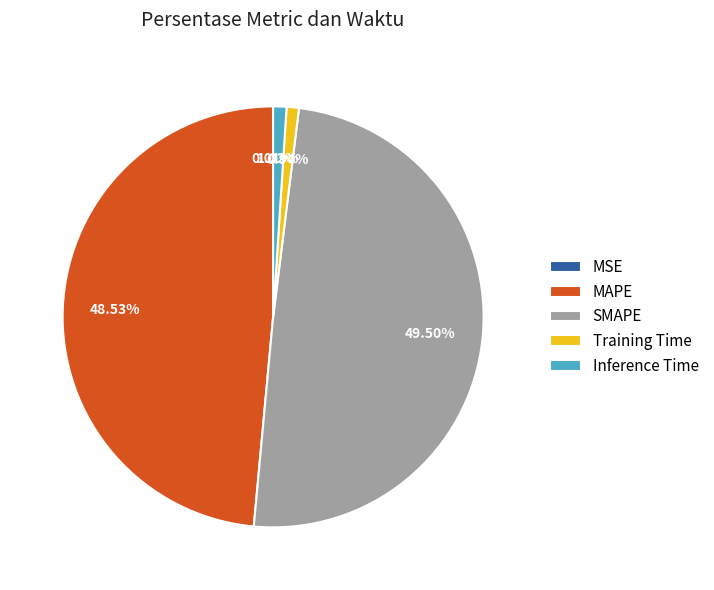

What is the ratio of the value at MAPE to the value at SMAPE?

1.0